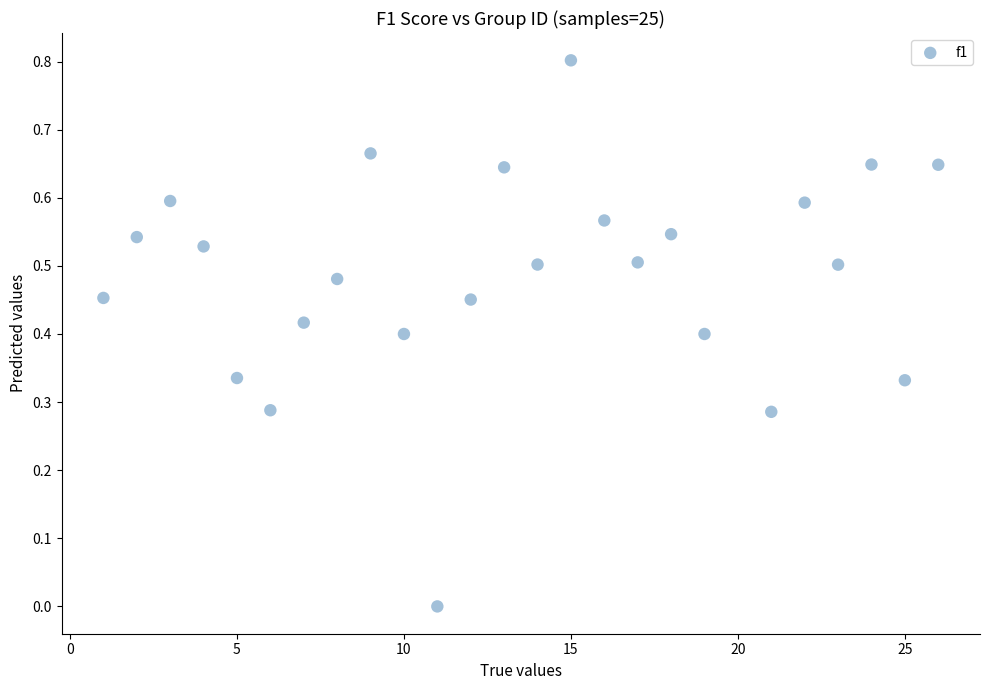

What is the range of Y values (max minus min)?

0.8